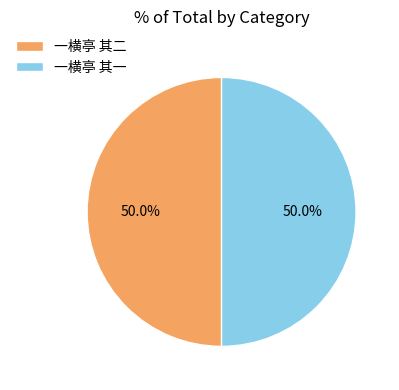

To the nearest percent, what is the combined percentage of 一横亭 其一 and 一横亭 其二?

100%